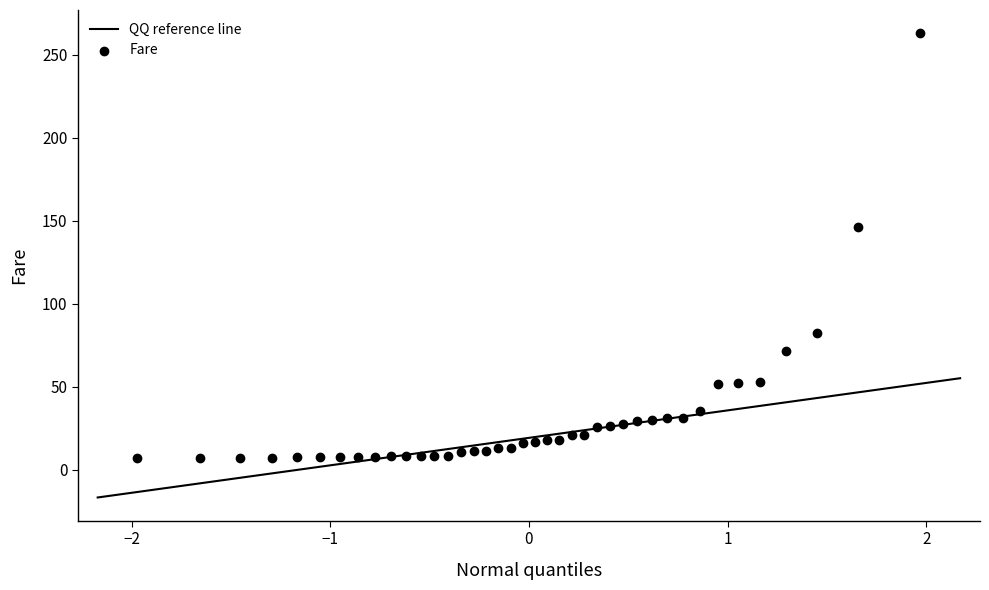

What Y value in the scatter plot is closest to 135?

146.5